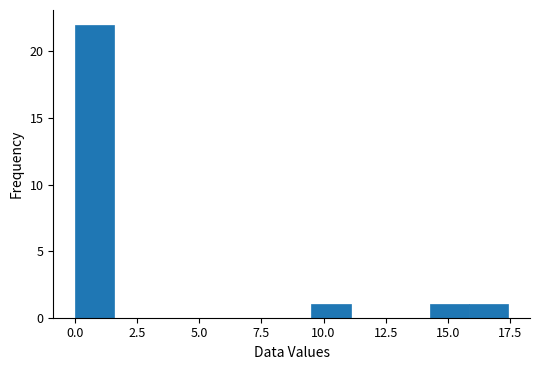

Around what value on the x-axis is the tallest bar? Give the approximate position of its centre, as read against the axis.

1.0